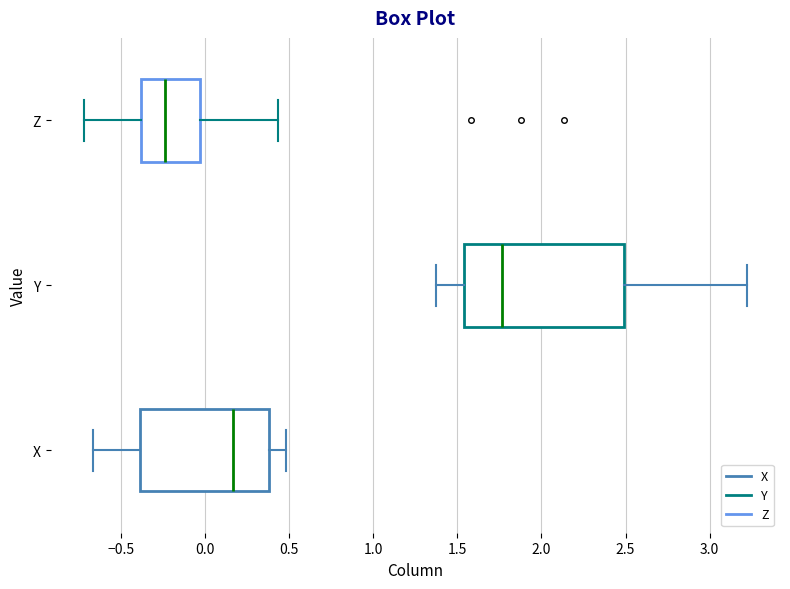

Comparing the boxes themselves (not the whiskers), which one is the widest?

Y